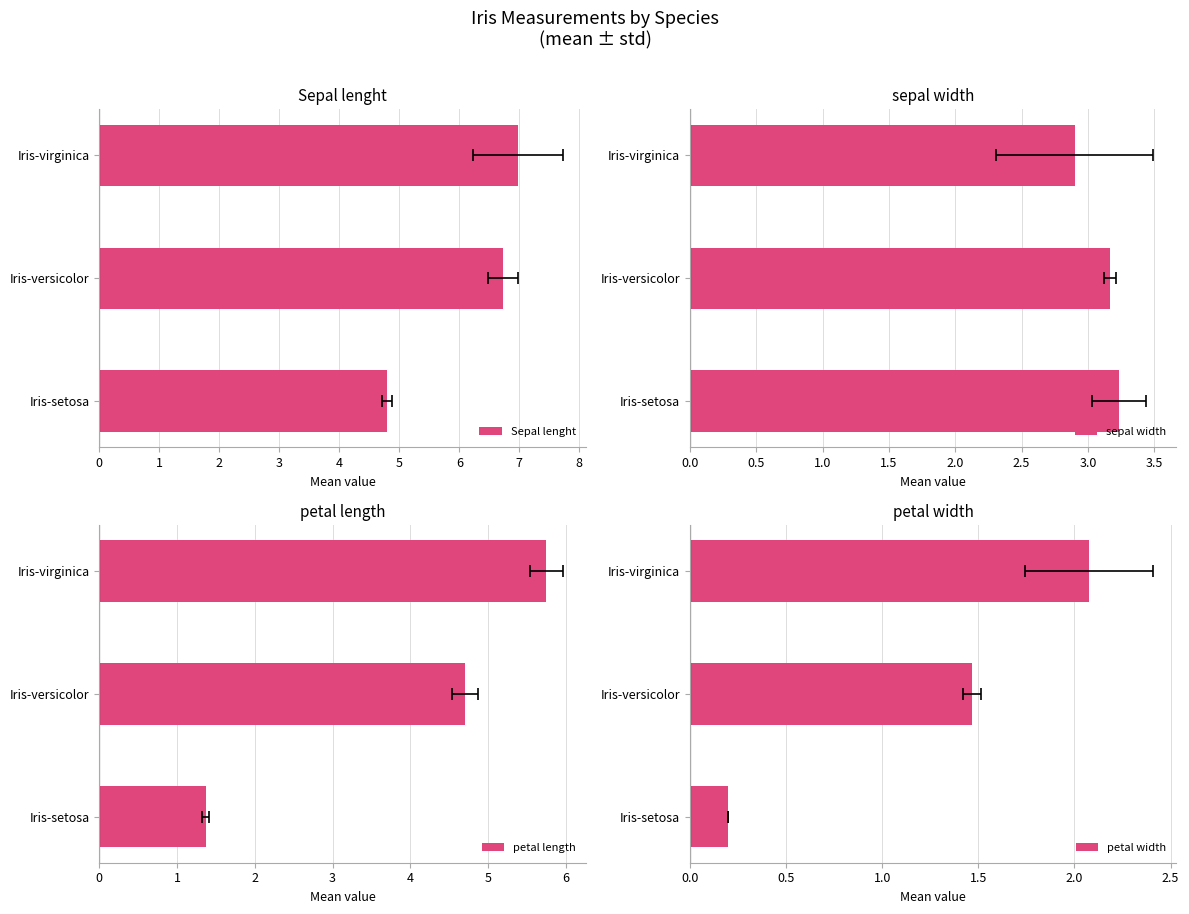

At how many categories does at least one series exceed 4?

3